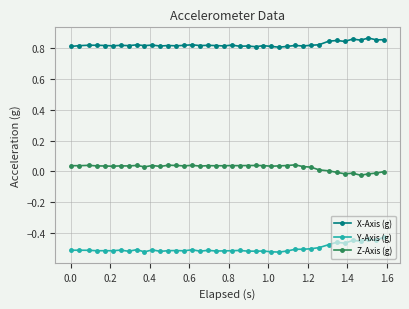

What is the difference between the second highest and minimum values in the X-Axis (g) series?

0.1